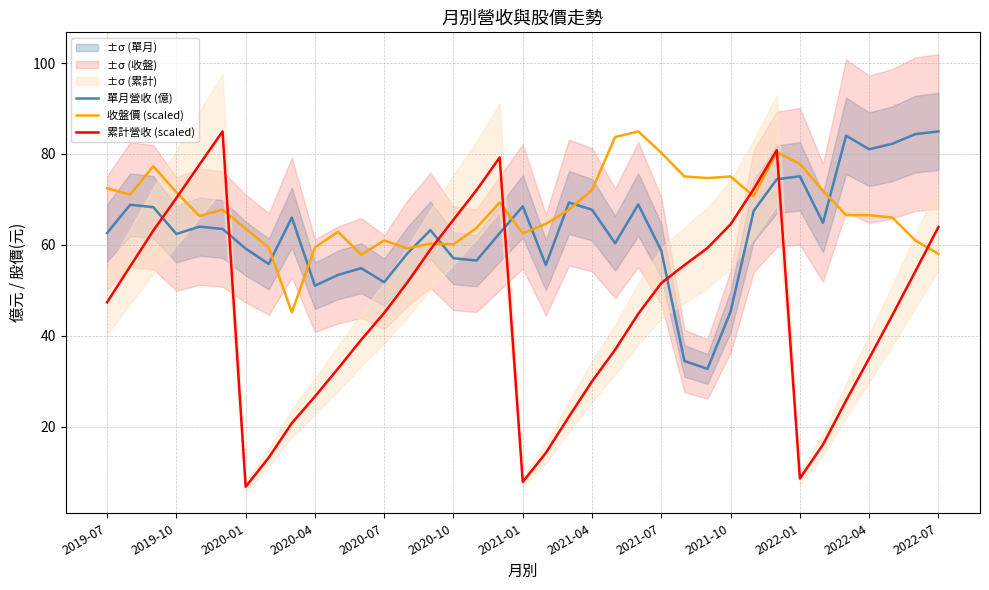

Reading left to right, what are all the values shown in this chart?

單月營收 (億): 62.6	68.8	68.3	62.4	64.0	63.5	59.2	55.8	66.0	51.0	53.4	54.9	51.8	58.1	63.2	57.1	56.6	62.6	68.5	55.6	69.3	67.7	60.4	68.9	58.7	34.5	32.7	45.3	67.5	74.4	75.1	64.8	84.0	81.0	82.2	84.4	85.0
收盤價 (scaled): 72.4	71.1	77.3	71.6	66.4	67.8	63.6	59.4	45.2	59.4	62.9	57.8	61.0	59.2	60.3	60.1	63.8	69.3	62.5	64.6	67.8	72.1	83.7	85.0	80.3	75.0	74.7	75.0	70.7	80.4	77.8	71.9	66.5	66.5	66.0	61.0	58.0
累計營收 (scaled): 47.4	55.3	63.1	70.3	77.7	85.0	6.8	13.2	20.8	26.7	32.8	39.1	45.0	51.7	59.0	65.5	72.0	79.2	7.9	14.2	22.2	30.0	36.9	44.8	51.6	55.5	59.3	64.5	72.3	80.8	8.6	16.1	25.7	35.0	44.5	54.2	63.9